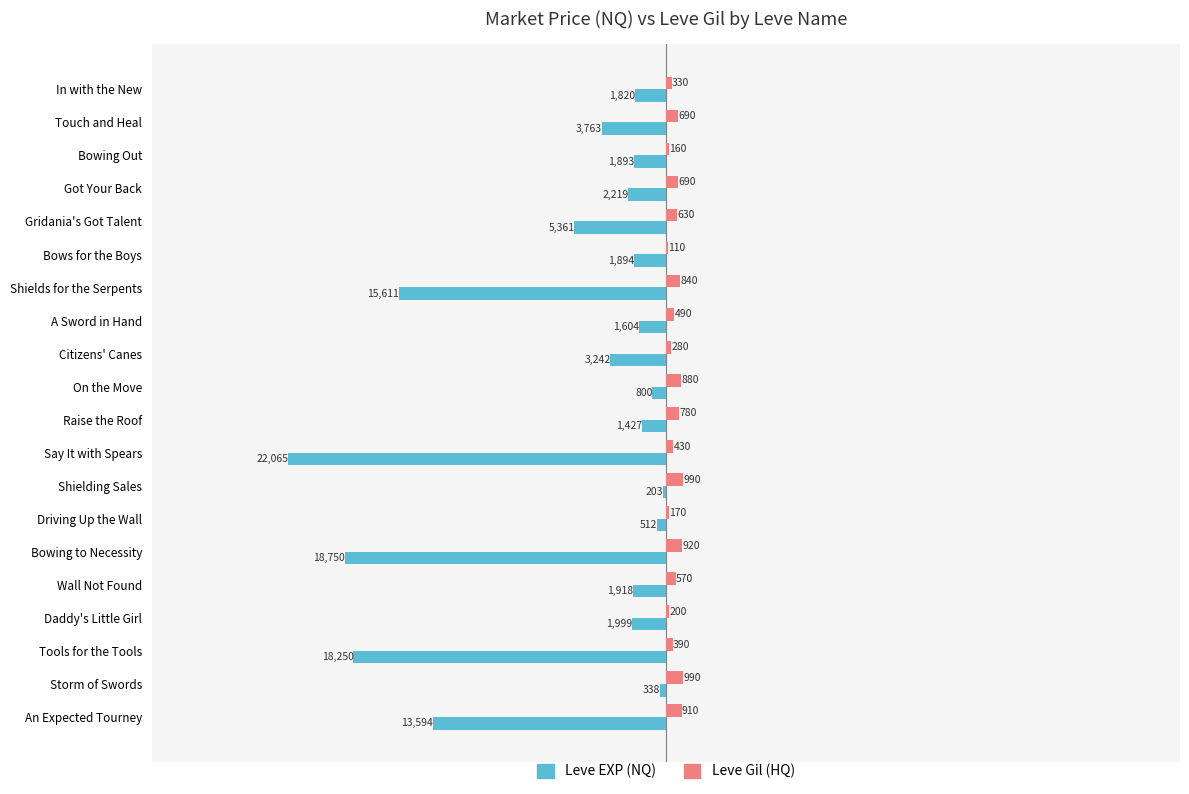

Which series changed the most between On the Move and Daddy's Little Girl?

Leve EXP (NQ)